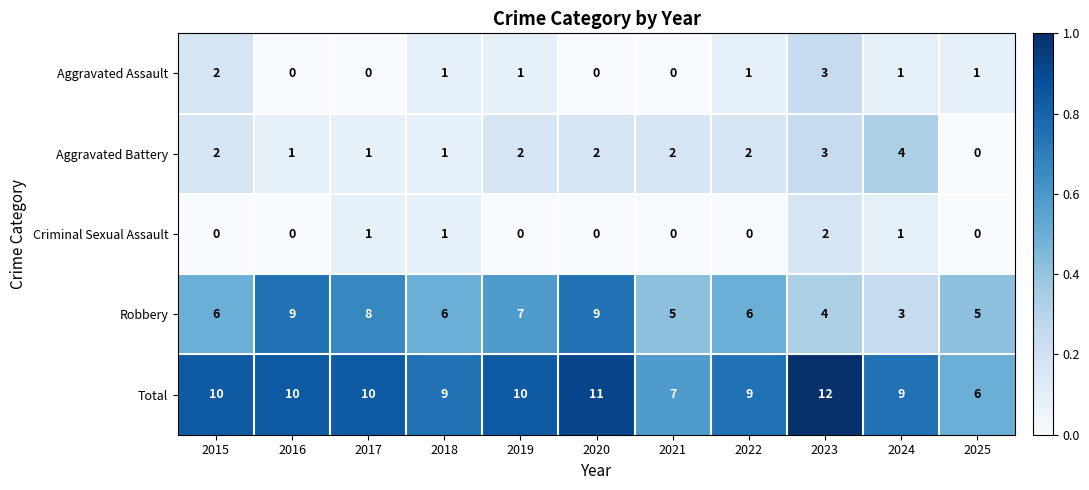

Count the Total values in the range 9 to 10.

7